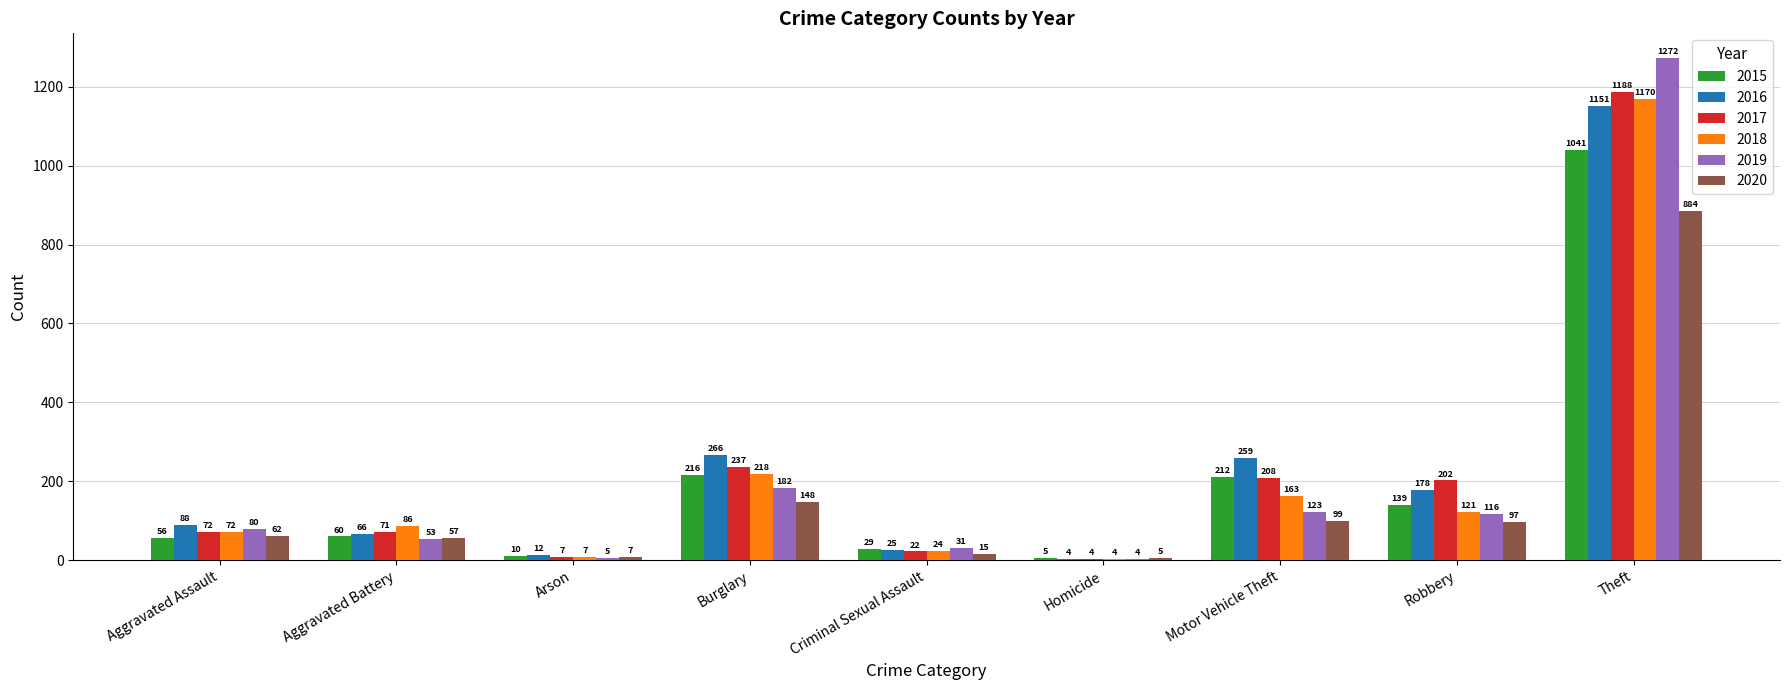

True or false: 2015 has a value of 66 at Robbery.

False